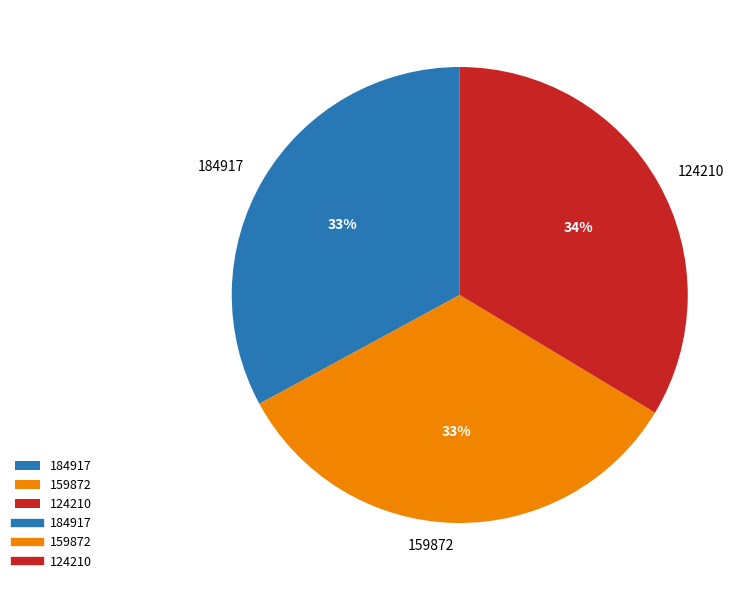

What is the smallest slice in the pie chart?

184917